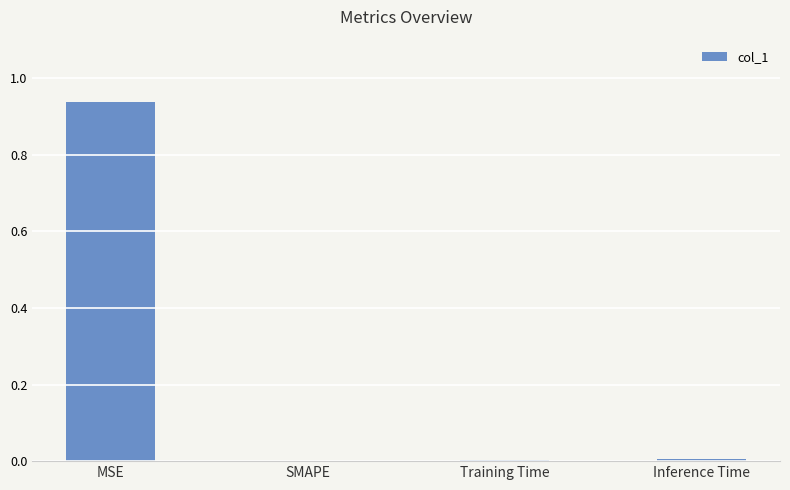

How many categories are shown in the chart?

4